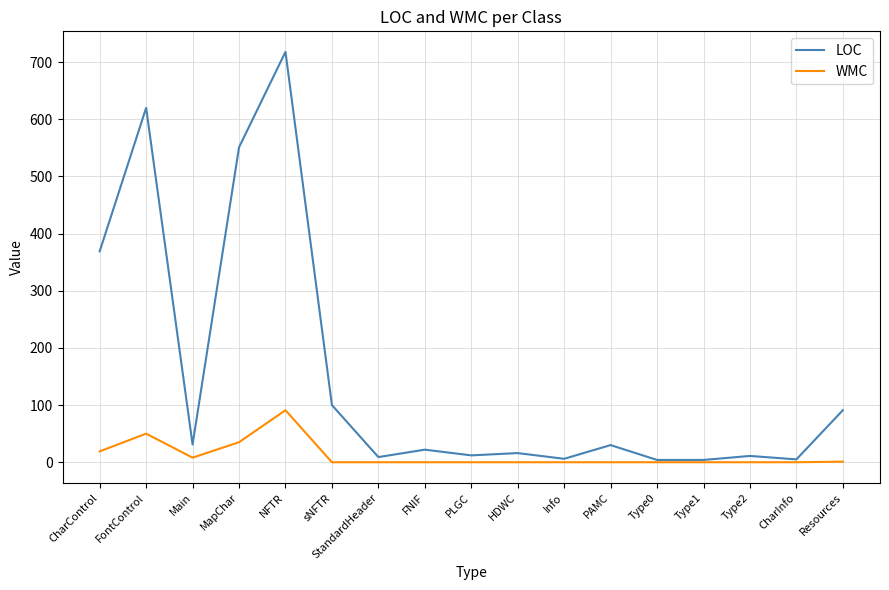

What is the difference between the maximum and minimum values in the LOC series?

714